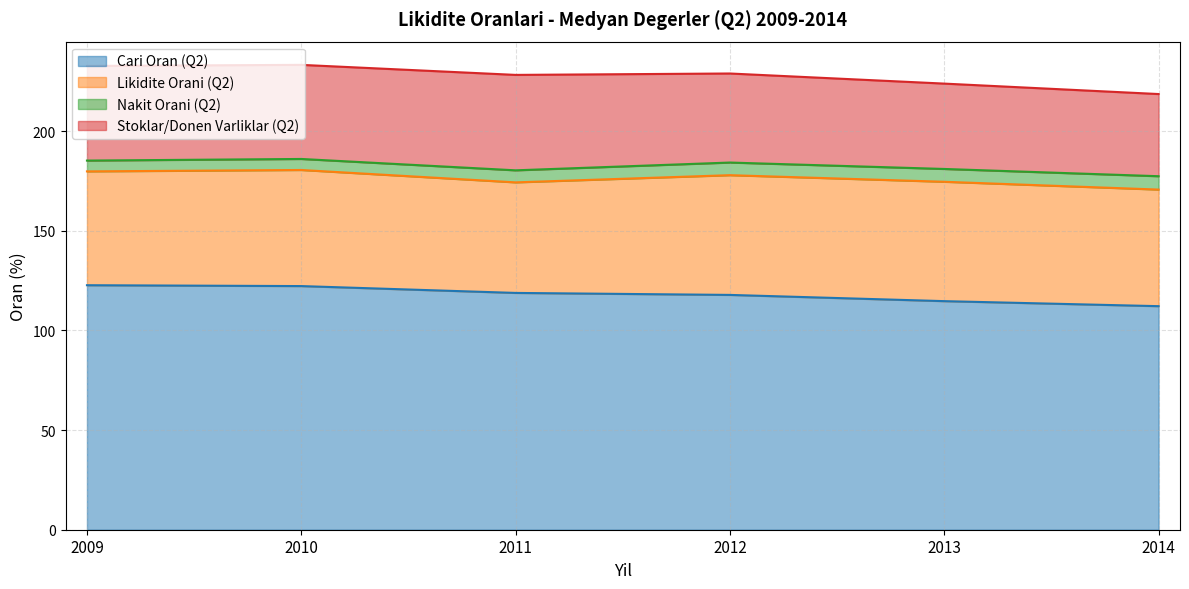

Where is the first local maximum for Stoklar/Donen Varliklar (Q2)?

2011